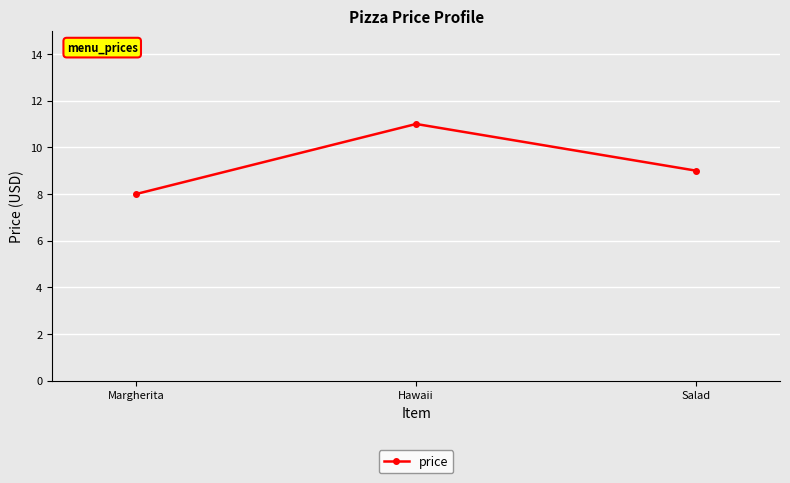

Reading left to right, extract all data points from this chart.

8	11	9